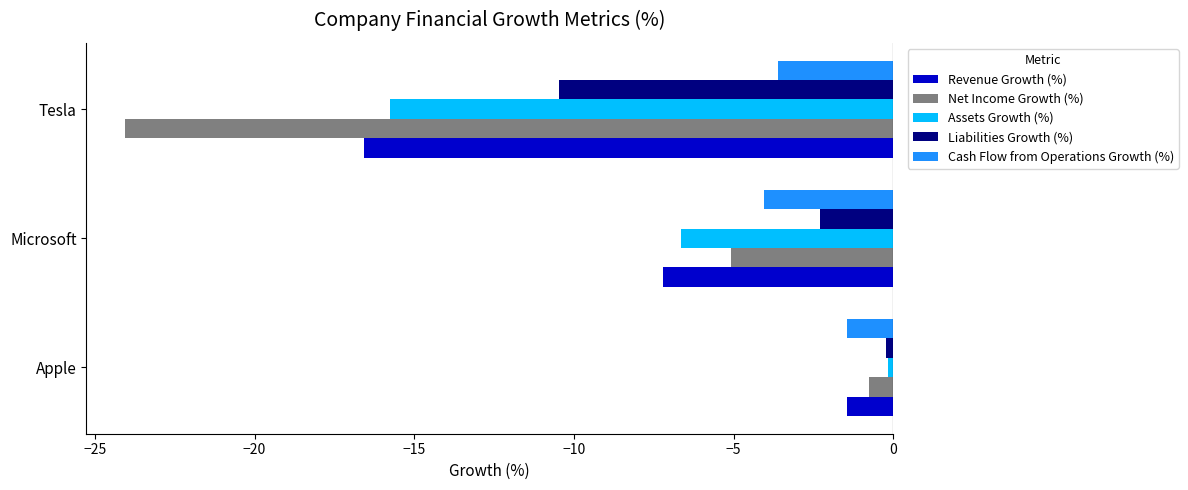

How many data points in Net Income Growth (%) are above -5?

1